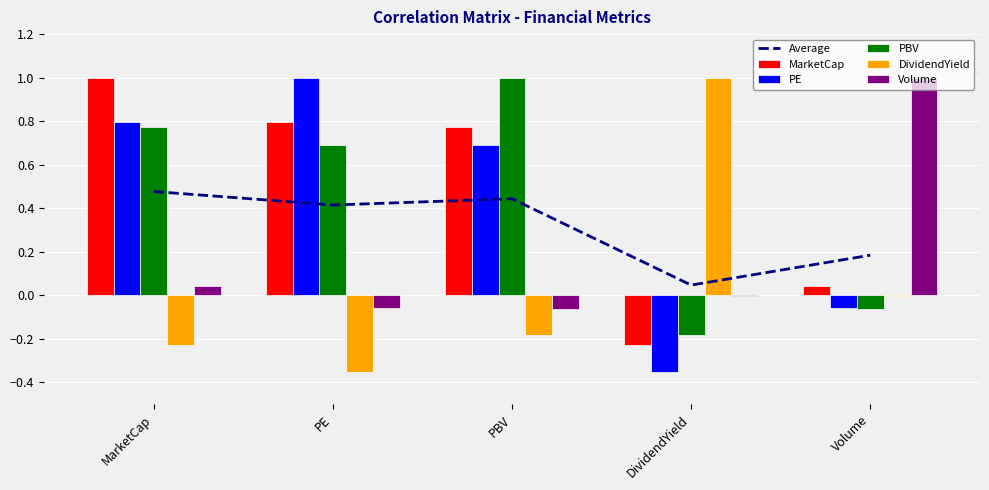

At which category does the chart reach its minimum across all series?

DividendYield